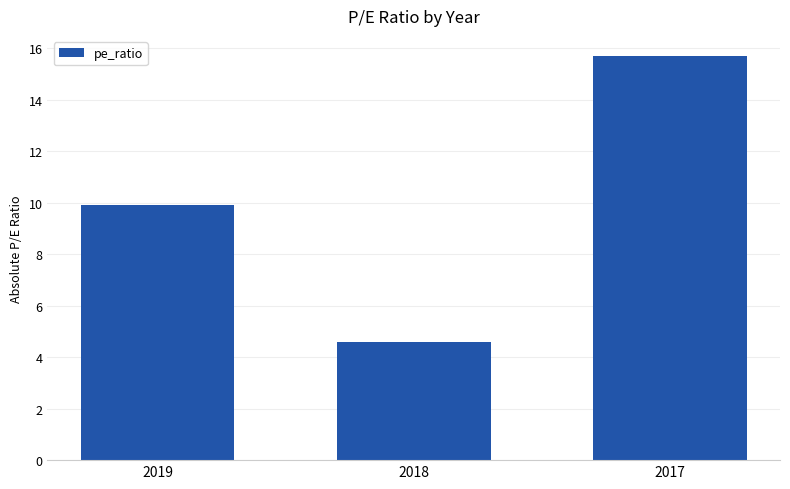

At which label does the data first exceed 9?

2019